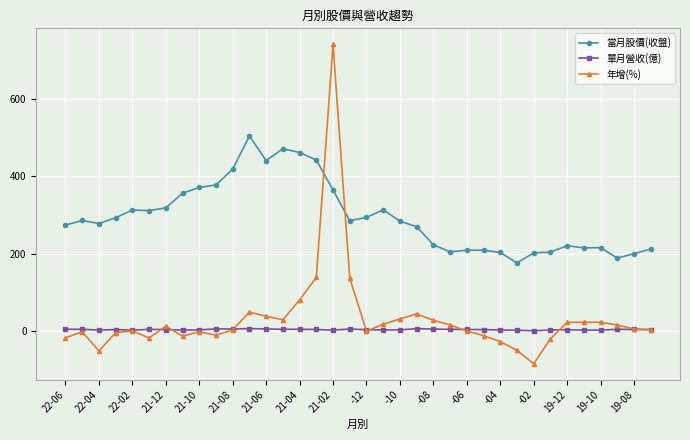

How many distinct data groups are displayed?

3